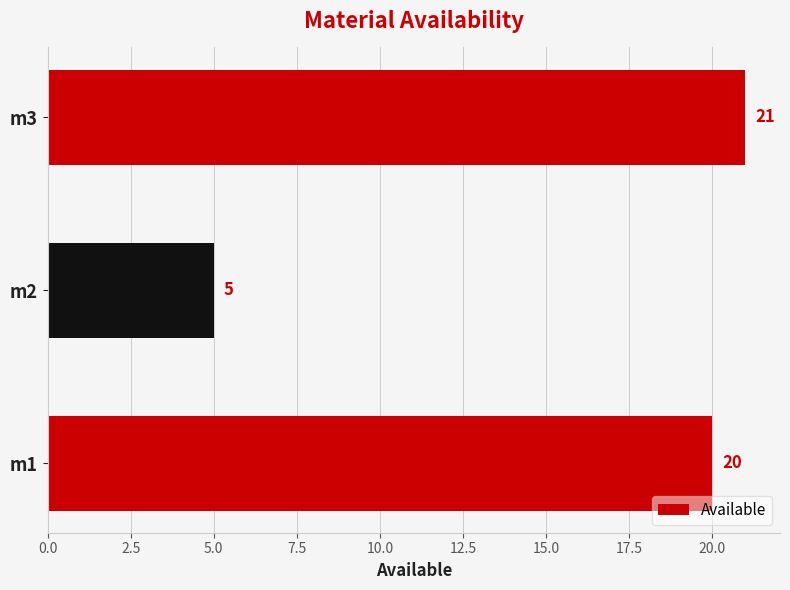

Reading bottom to top, list all the values displayed in this chart.

m1=20	m2=5	m3=21